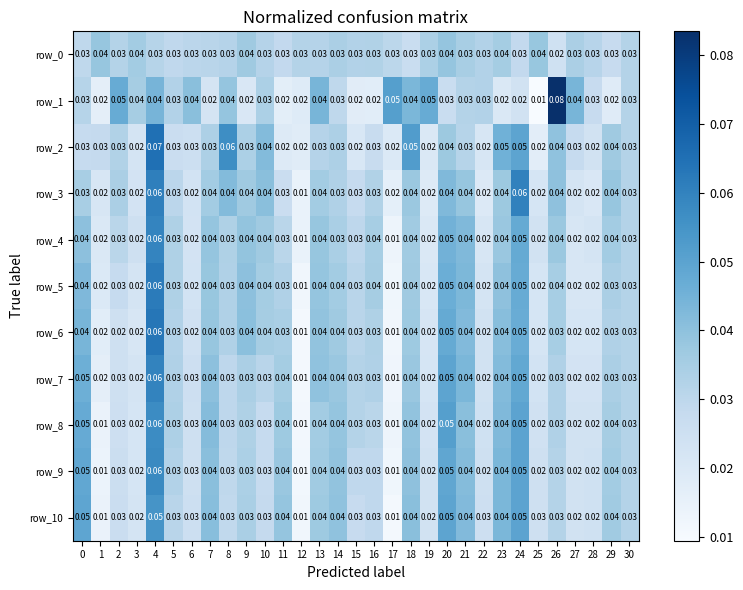

Is the value of row_2 at 18 greater than the value of row_1 at 28?

Yes